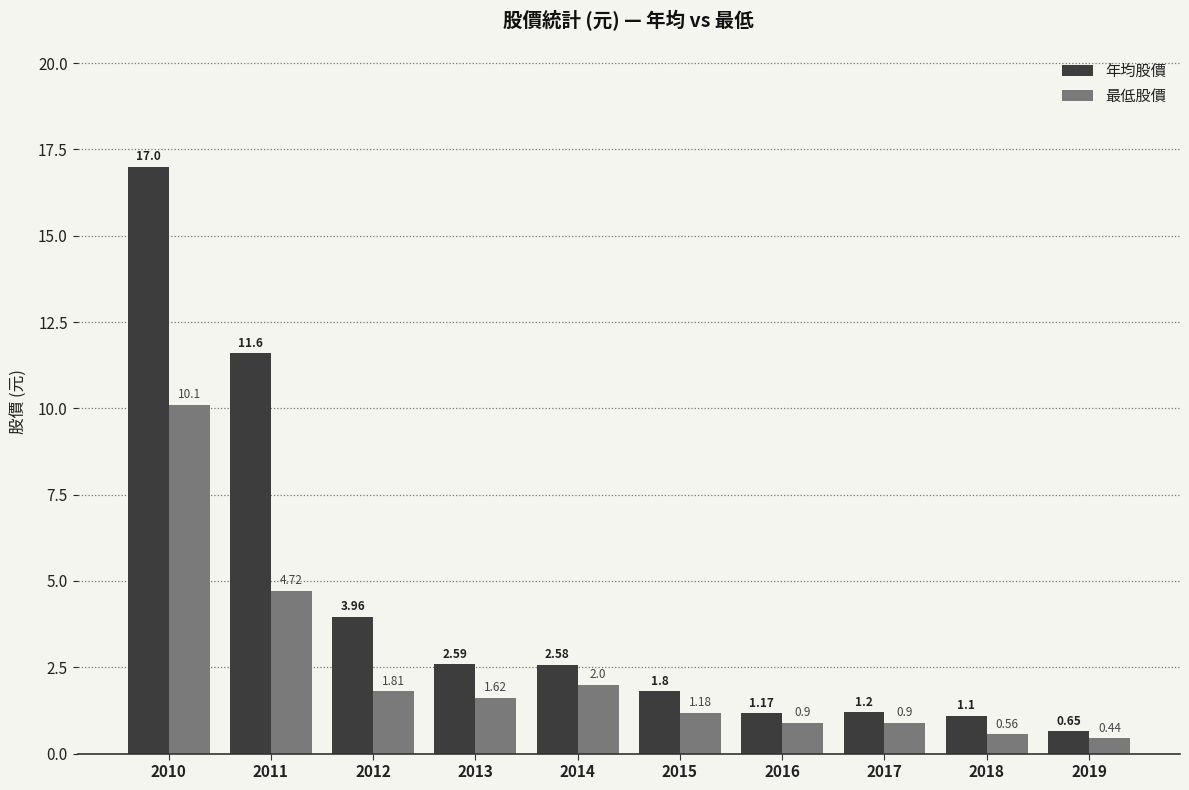

Are the bars grouped side by side (vs. stacked)?

Yes